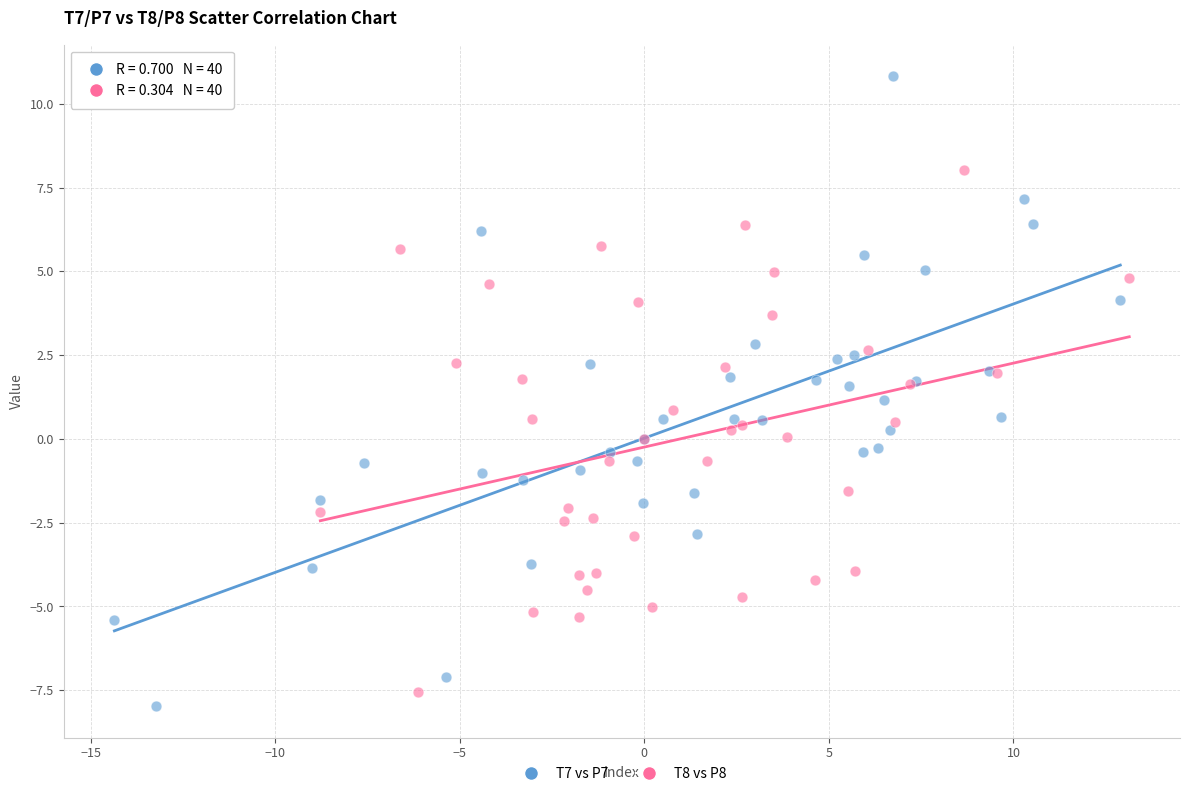

Which series has the largest Y range (max minus min)?

T7 vs P7